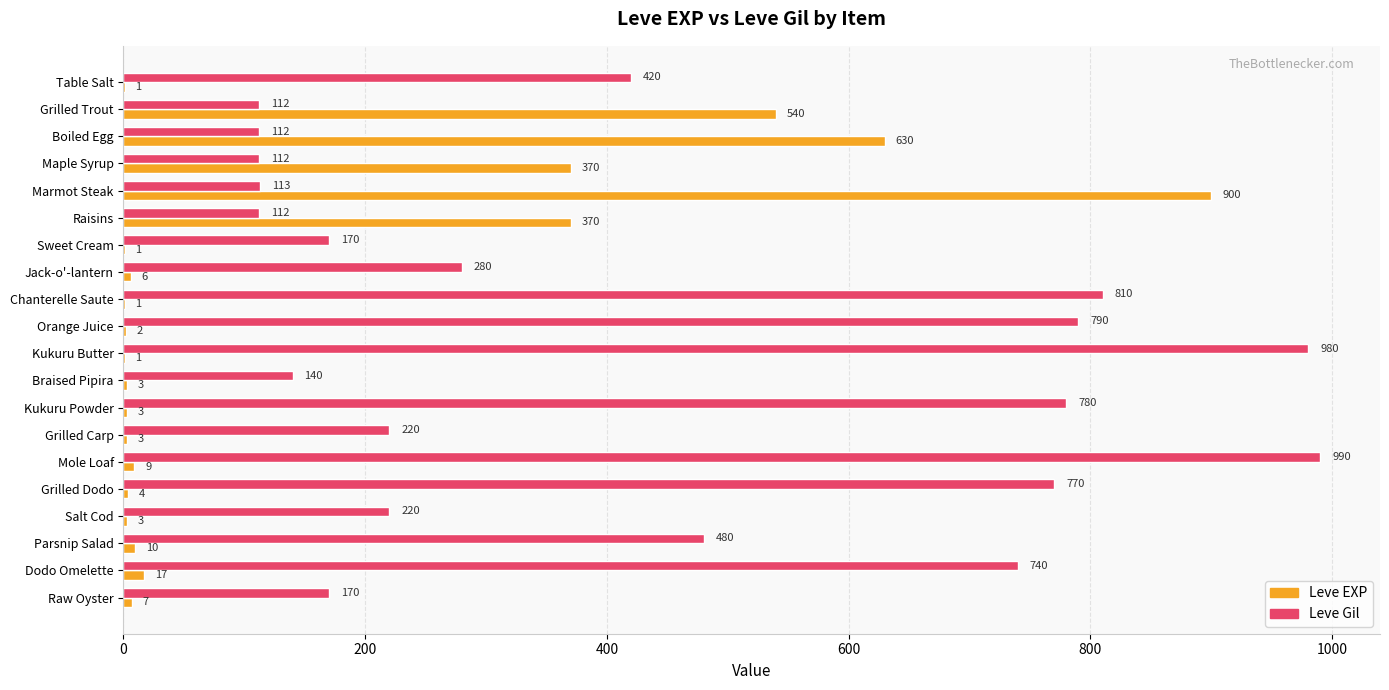

What is the total value across all series at Grilled Dodo?

774